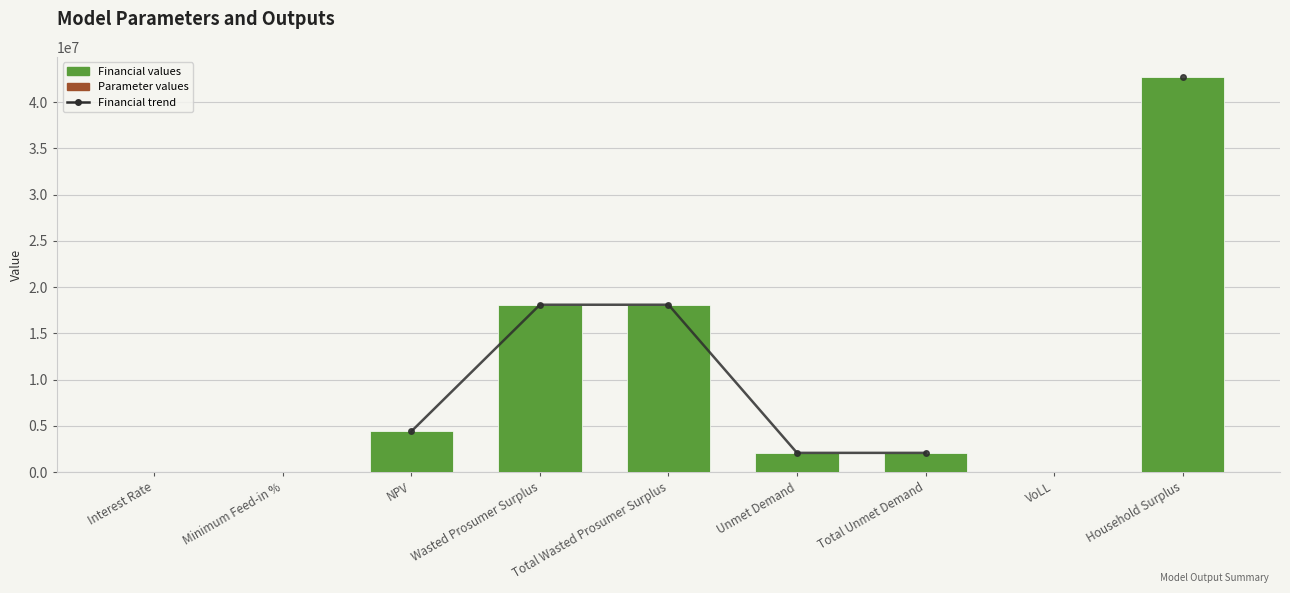

What is the difference between the second highest and minimum values in the Values series?

18093321.7